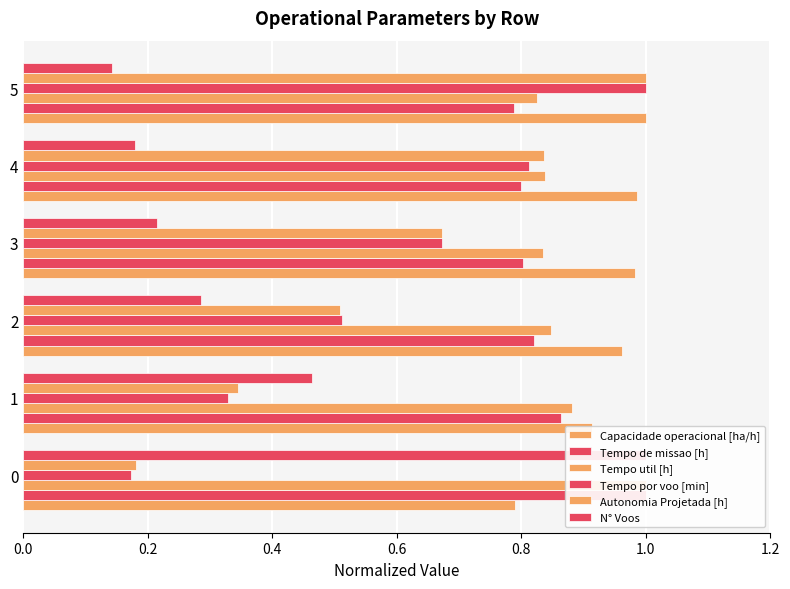

Rank the series at 4 from lowest to highest value.

N° Voos, Tempo de missao [h], Tempo por voo [min], Autonomia Projetada [h], Tempo util [h], Capacidade operacional [ha/h]